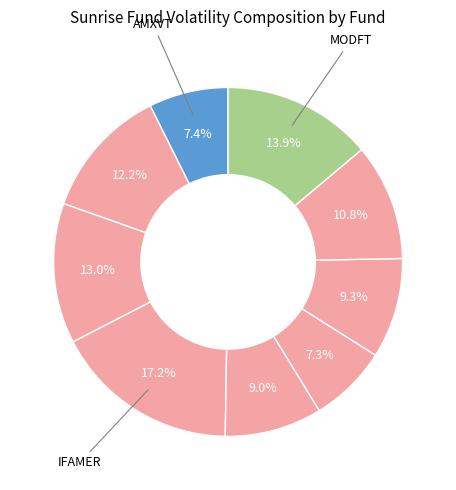

How many slices are in this pie chart?

9